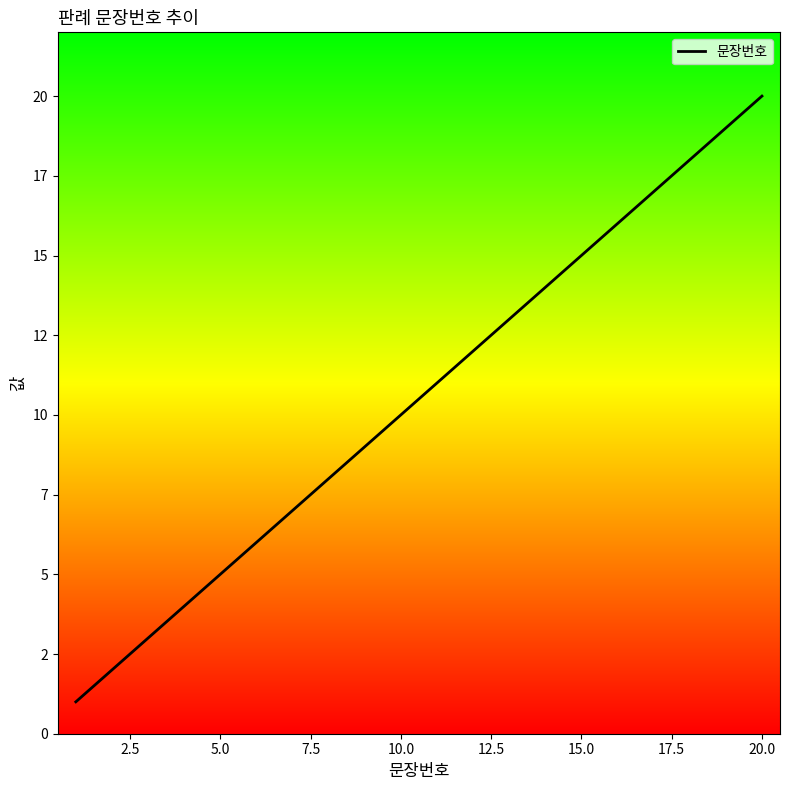

What is the difference between the maximum and minimum values?

19